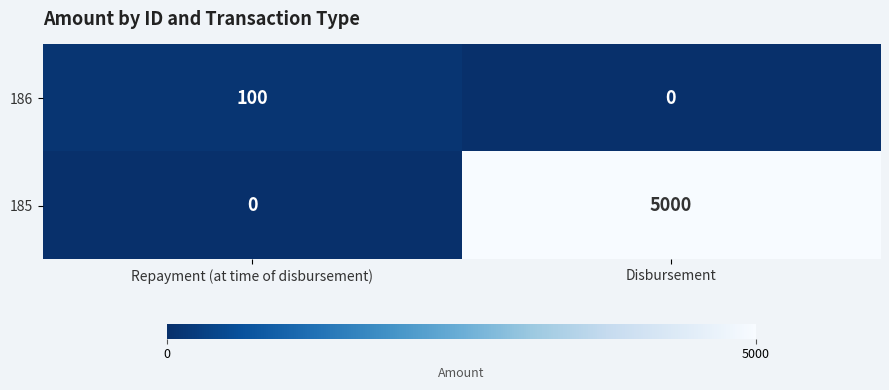

What is the difference between the highest and lowest values at Repayment (at time of disbursement)?

100